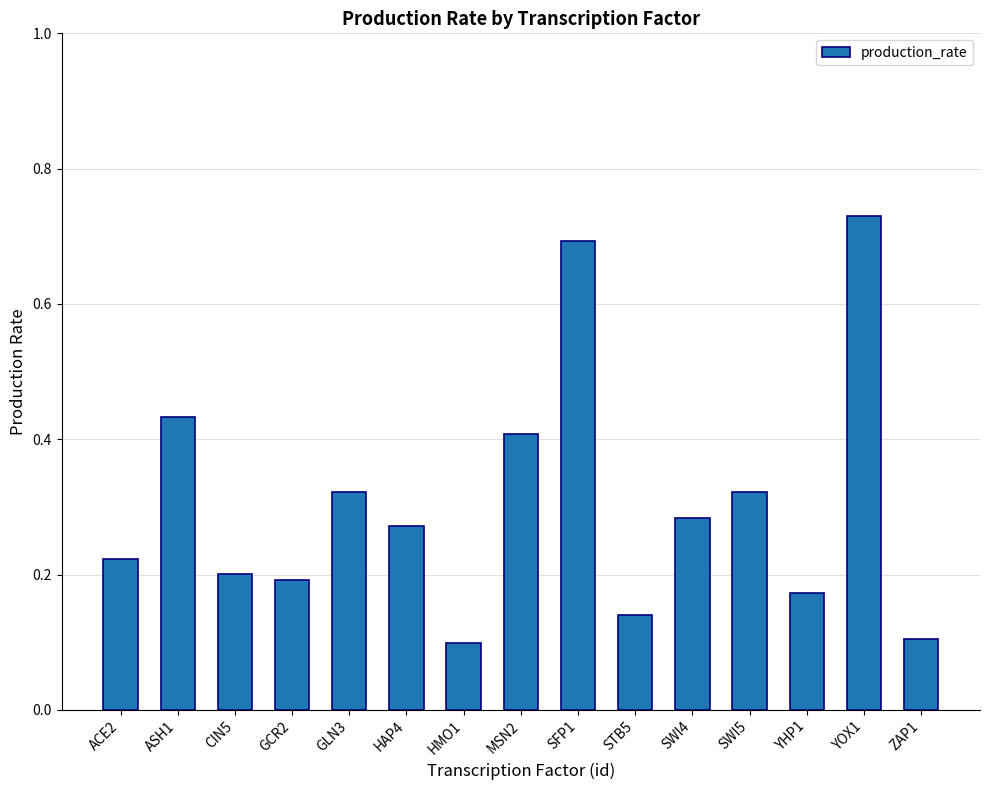

What is the sum of the values at GLN3 and SWI4?

0.6